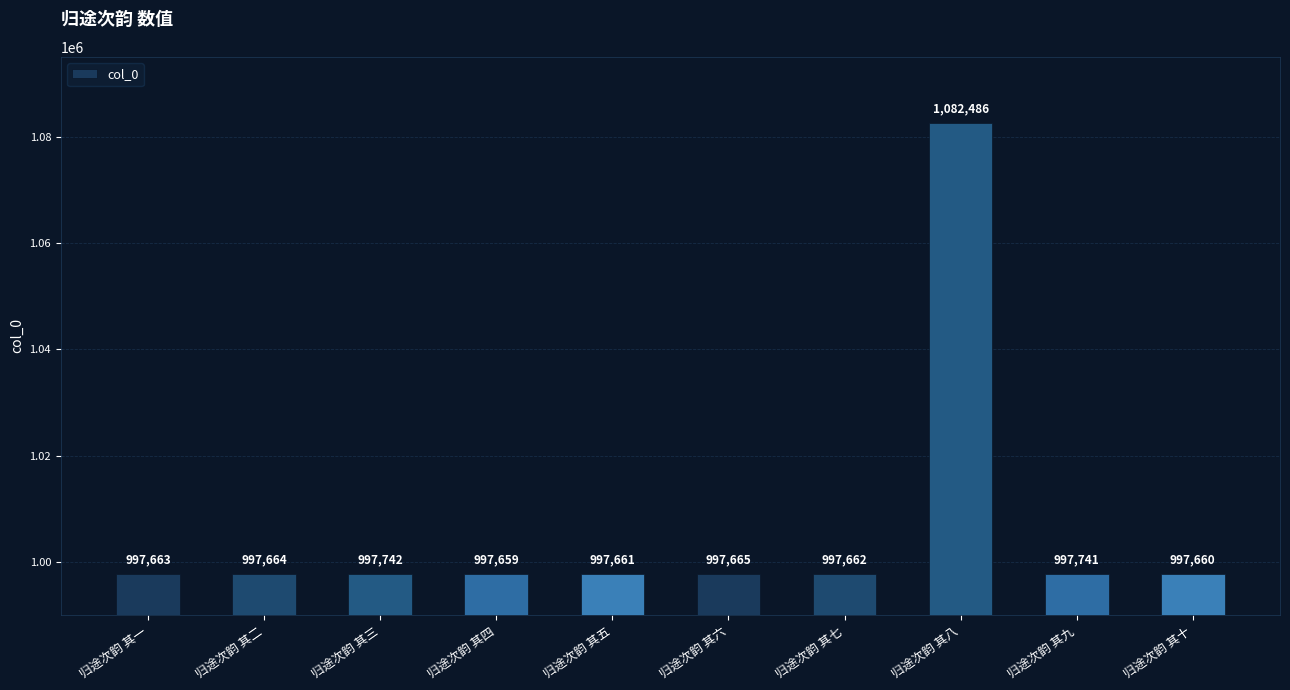

What is the average value?

1006160